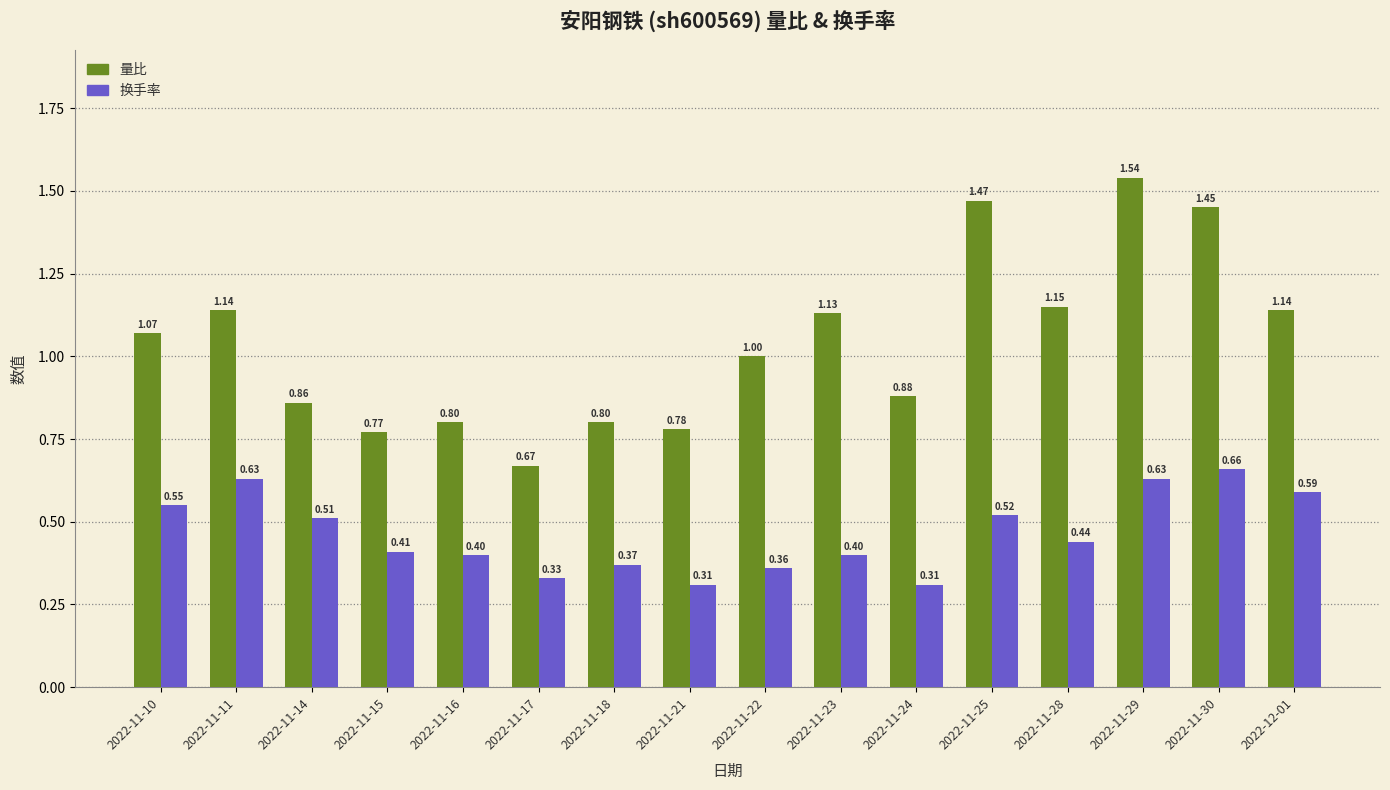

Which series has the widest spread of values?

量比